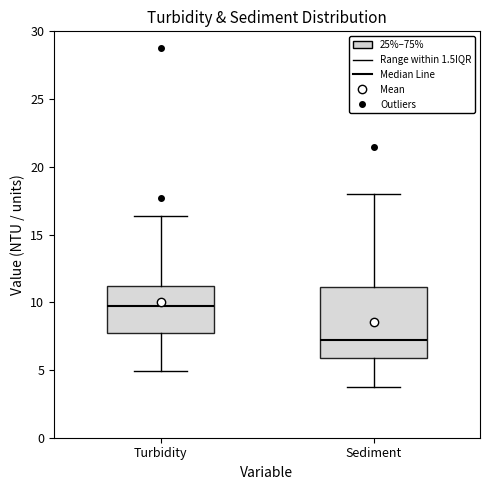

Reading left to right, read every box against the y-axis: the position of its median line, the range the box covers, and the ends of its whiskers. The values are not printed on the chart, so give them approximately, as read against the axis.

Turbidity: median 9.5, box 7.5 to 11.0, whiskers 5.0 to 16.5
Sediment: median 7.0, box 6.0 to 11.0, whiskers 4.0 to 18.0